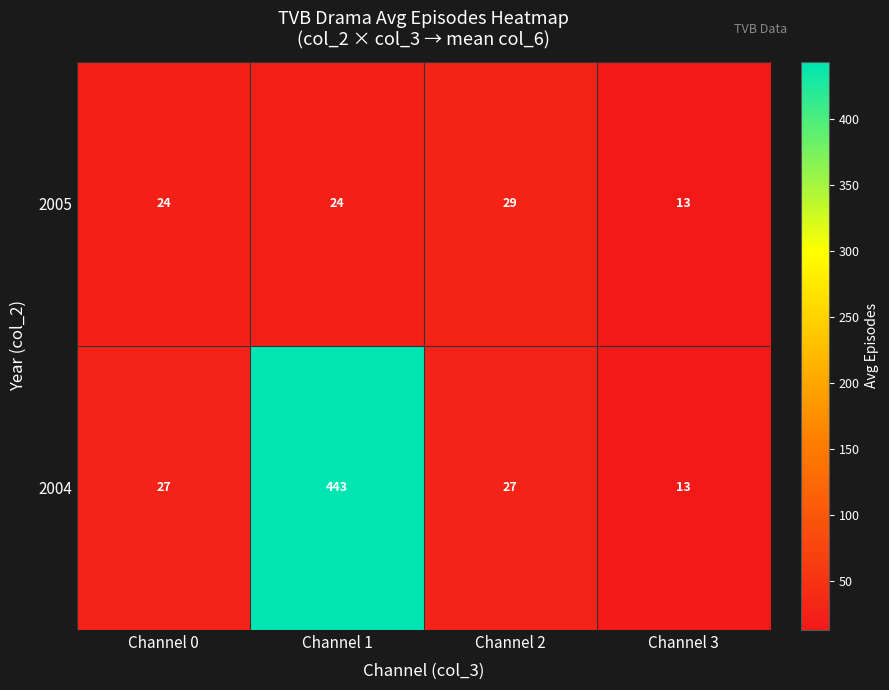

How many data points in 2005 are less than 24?

1